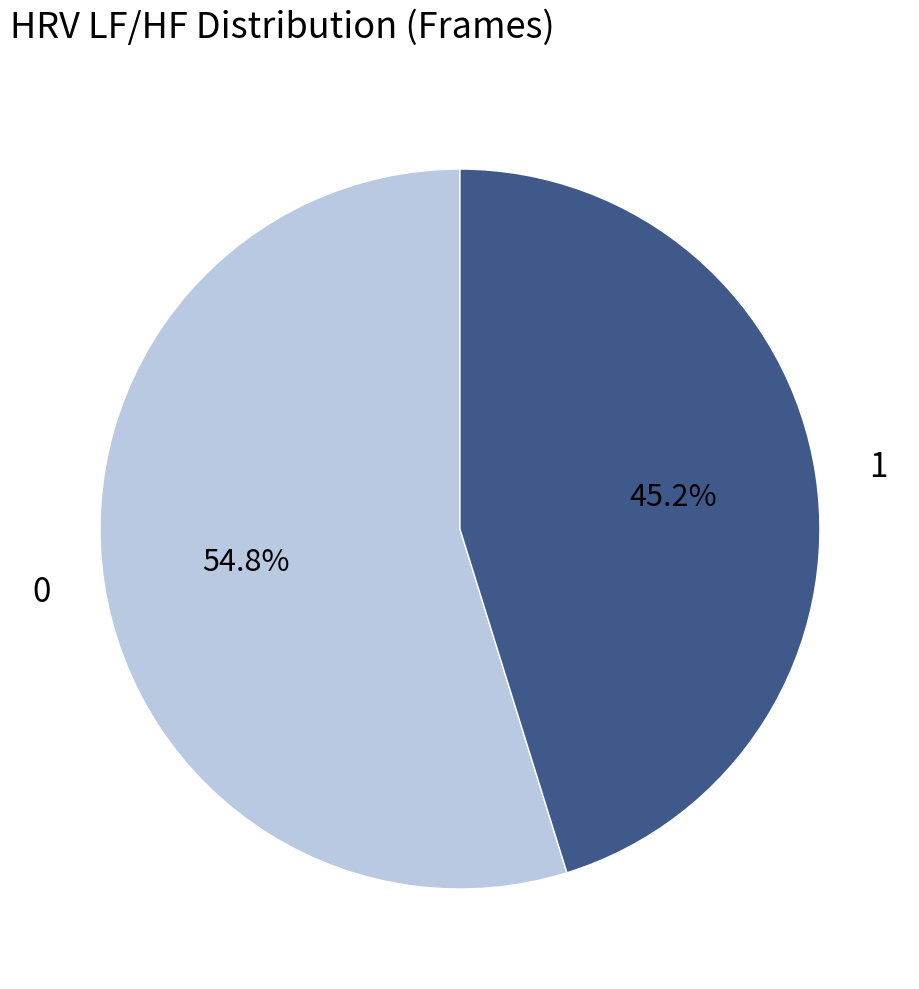

Combined, what portion of the pie is 0 and 1?

100.0%